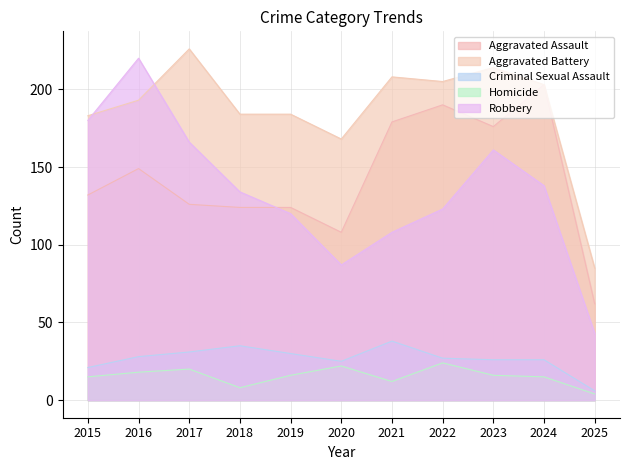

Is the value of Aggravated Battery at 2018 greater than the value of Criminal Sexual Assault at 2021?

Yes